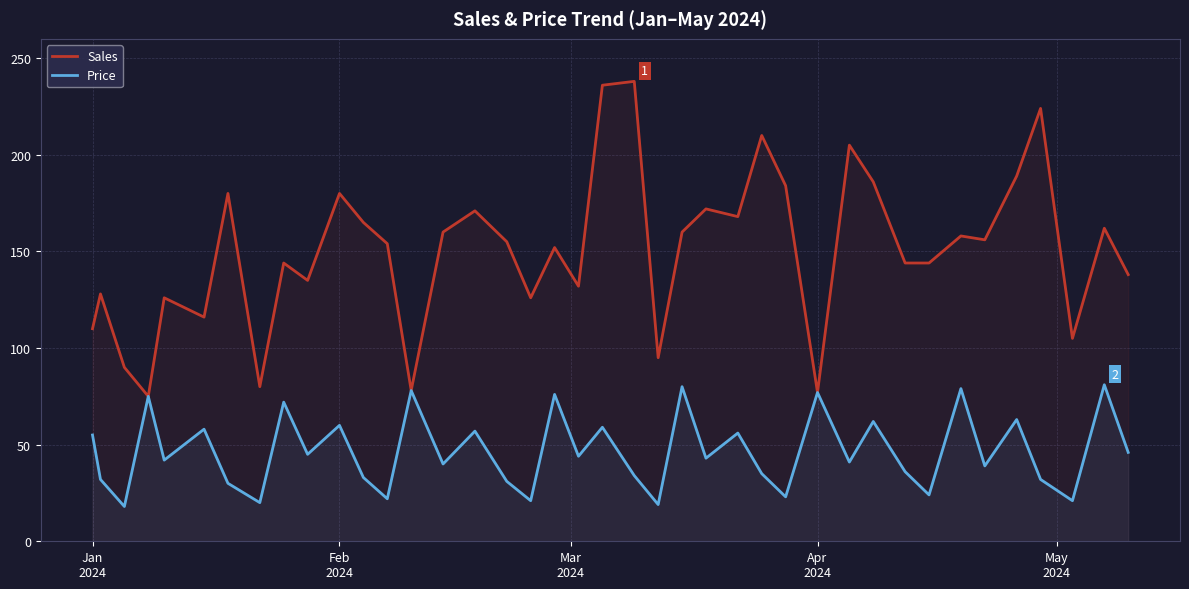

Rank the series by their maximum value, from lowest to highest.

Price, Sales